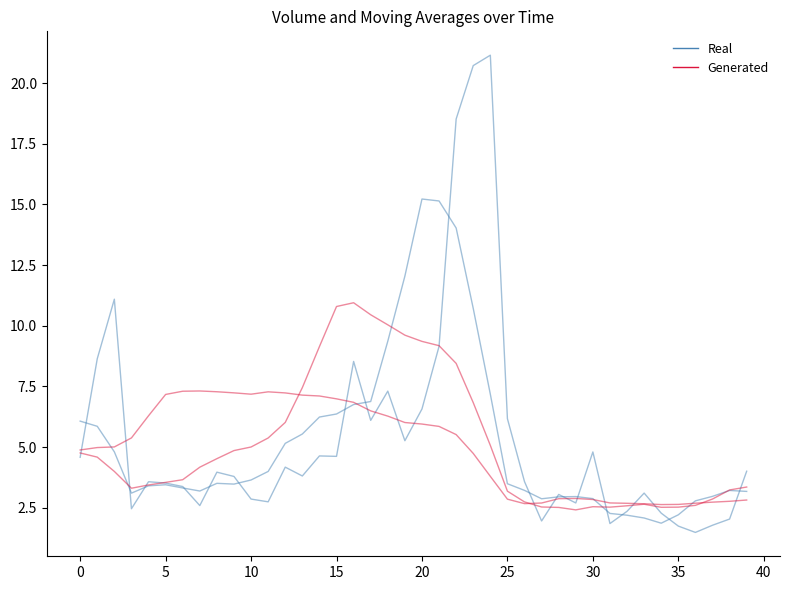

What is the sum of all Real values?

209.4